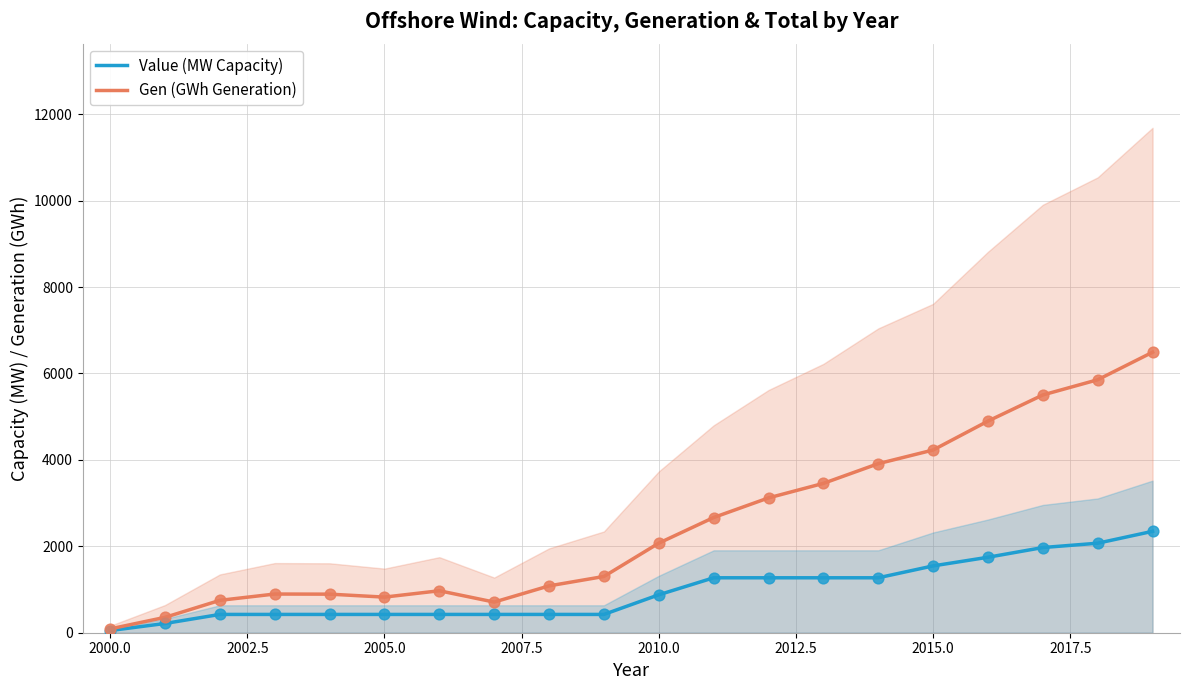

Which series contains the highest Y value?

Gen (GWh Generation)